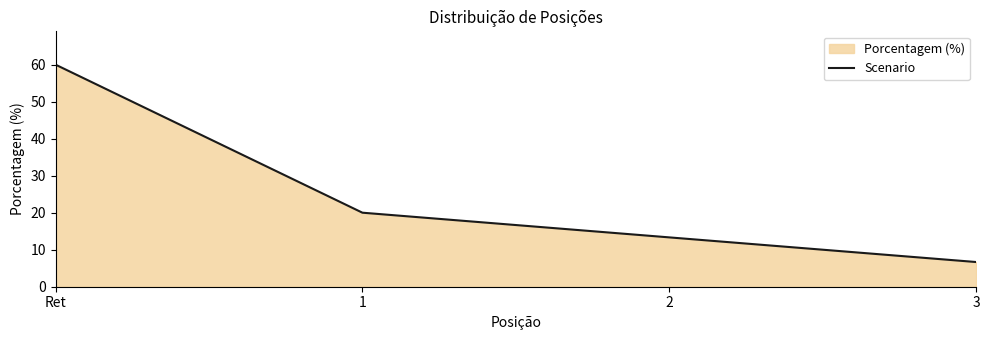

Reading left to right, list all the values displayed in this chart.

Ret=60.0	1=20.0	2=13.3	3=6.7